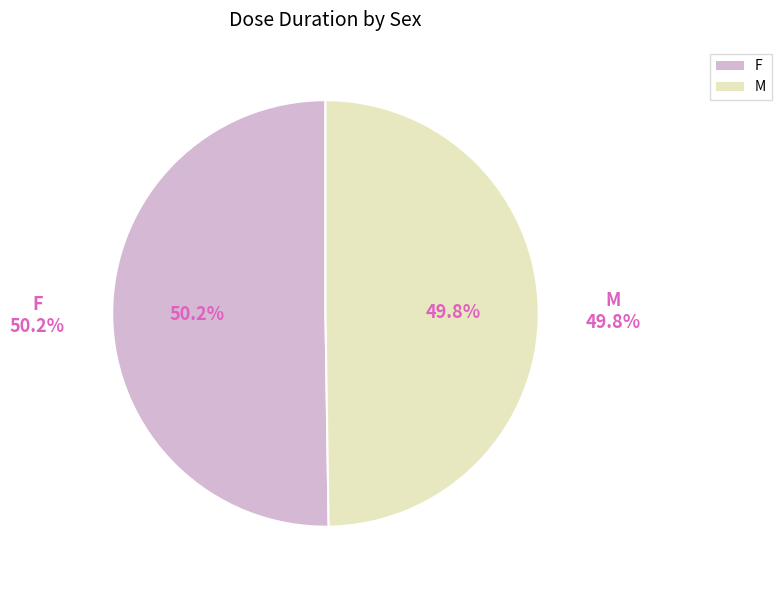

Does any single category account for the majority?

Yes